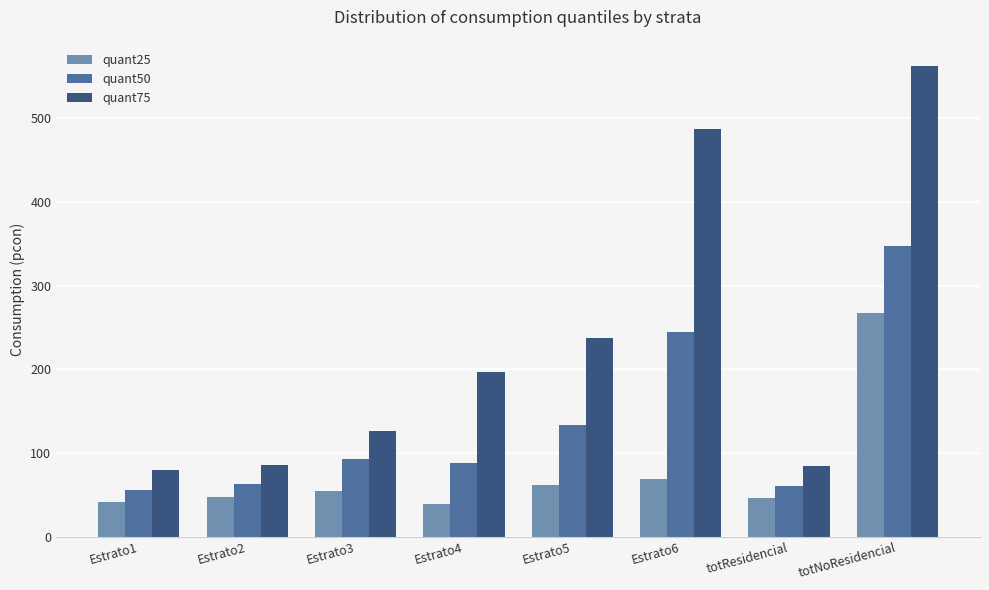

At which category is the sum across all series the highest?

totNoResidencial